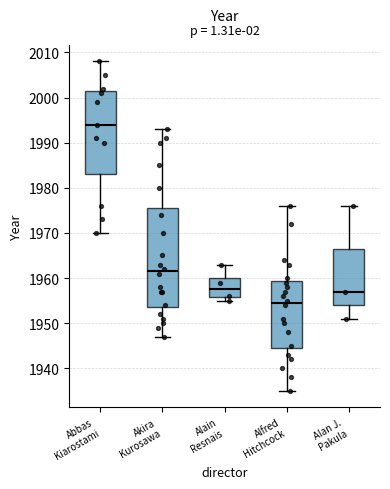

Reading left to right, transcribe this box plot: for each box, give where its median line is, the range the box spans, and where its two whiskers end, as read against the y-axis. The values are not printed on the chart, so give them approximately, as read against the axis.

Abbas Kiarostami: median 1994, box 1983 to 2002, whiskers 1970 to 2008
Akira Kurosawa: median 1962, box 1954 to 1976, whiskers 1947 to 1993
Alain Resnais: median 1958, box 1956 to 1960, whiskers 1955 to 1963
Alfred Hitchcock: median 1955, box 1945 to 1959, whiskers 1935 to 1976
Alan J. Pakula: median 1957, box 1954 to 1967, whiskers 1951 to 1976